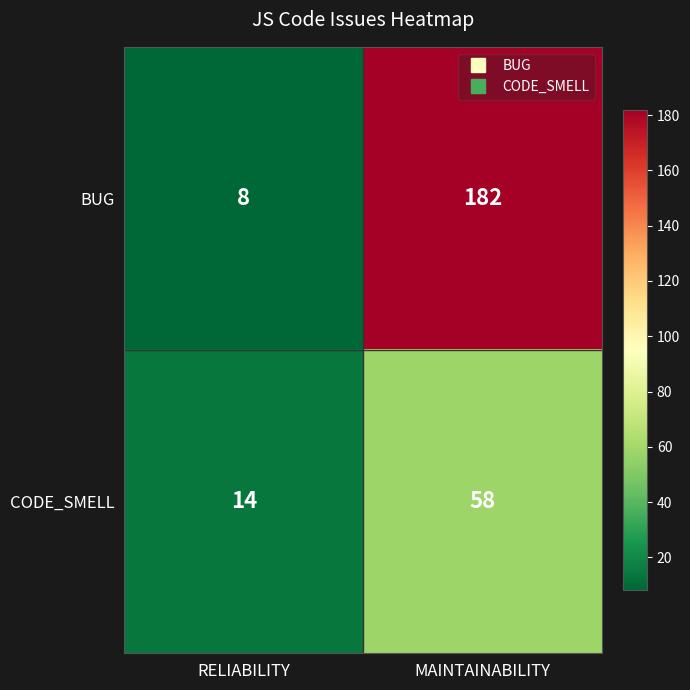

Between RELIABILITY and MAINTAINABILITY, which series saw the biggest shift?

BUG